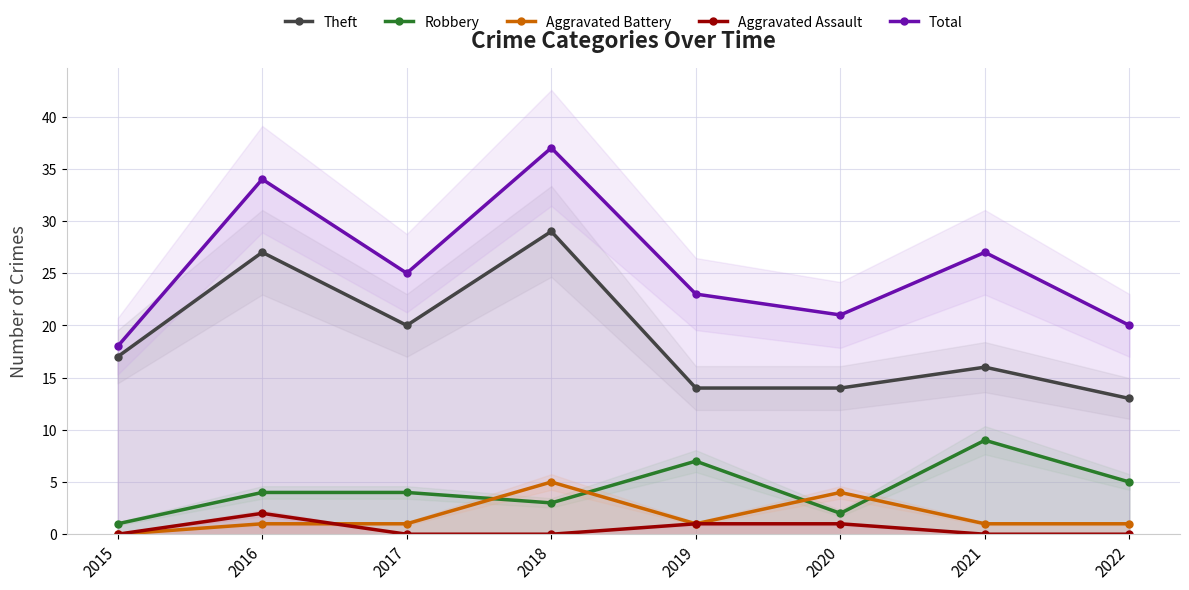

Rank the categories by Theft value from lowest to highest.

2022, 2019, 2020, 2021, 2015, 2017, 2016, 2018